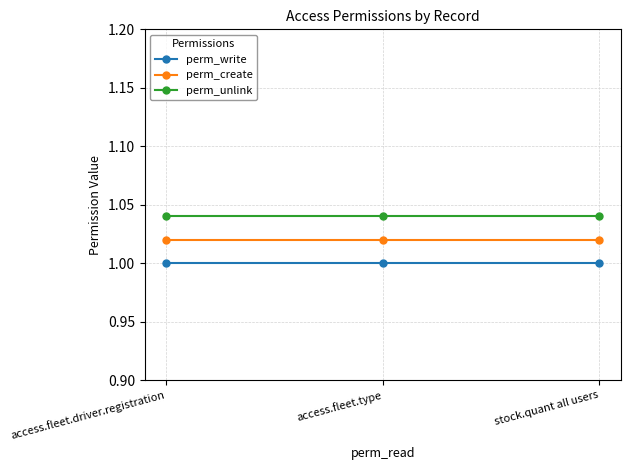

Rank the series by their average value, from lowest to highest.

perm_write, perm_create, perm_unlink